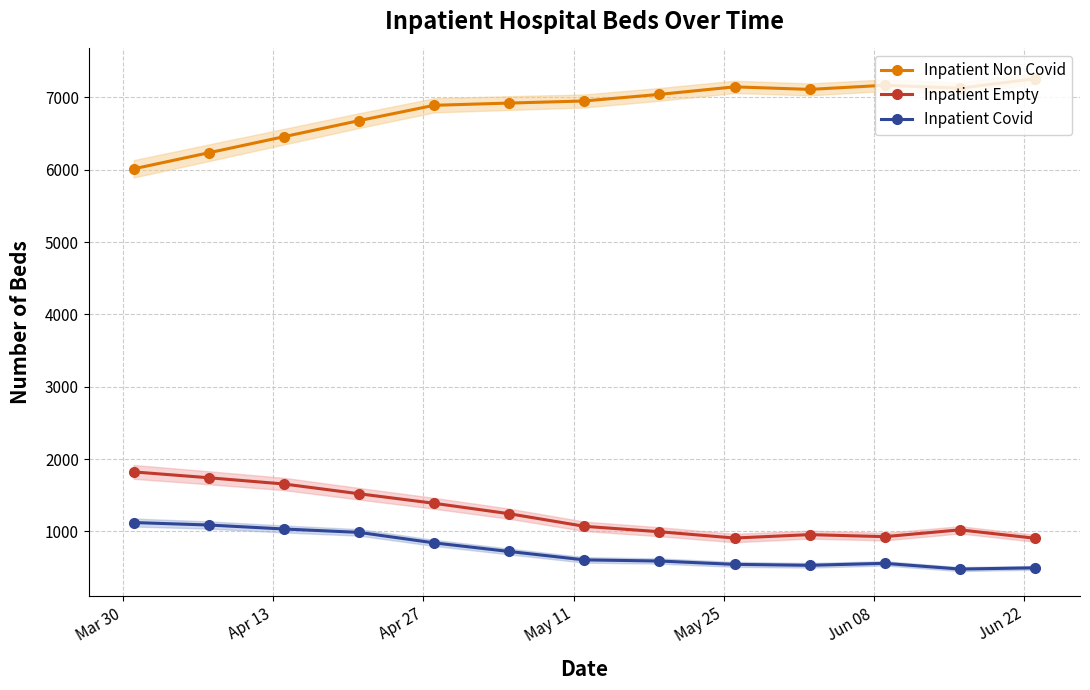

What is the maximum value for Inpatient Empty?

1823